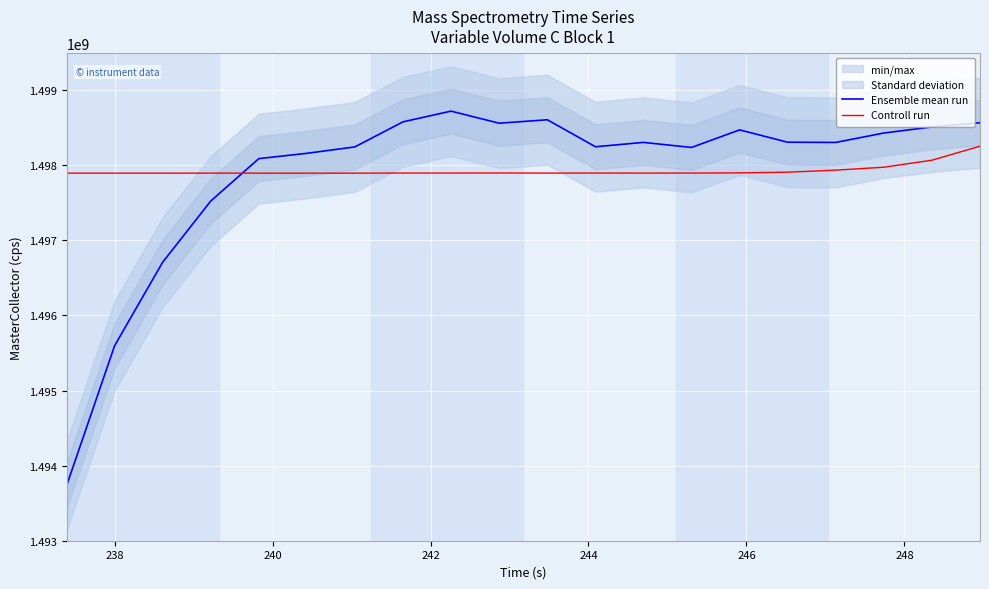

What is the lowest value of the Controll run series?

1497895559.5